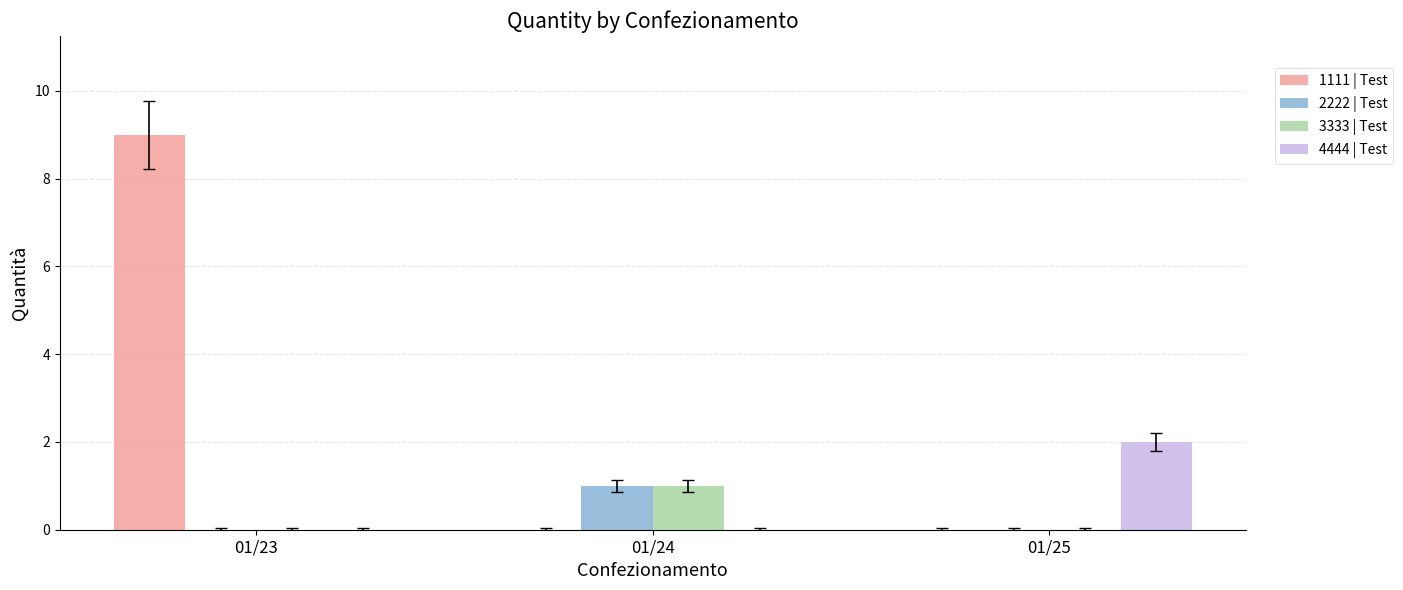

What is the spread (max minus min) of values at 01/24?

1